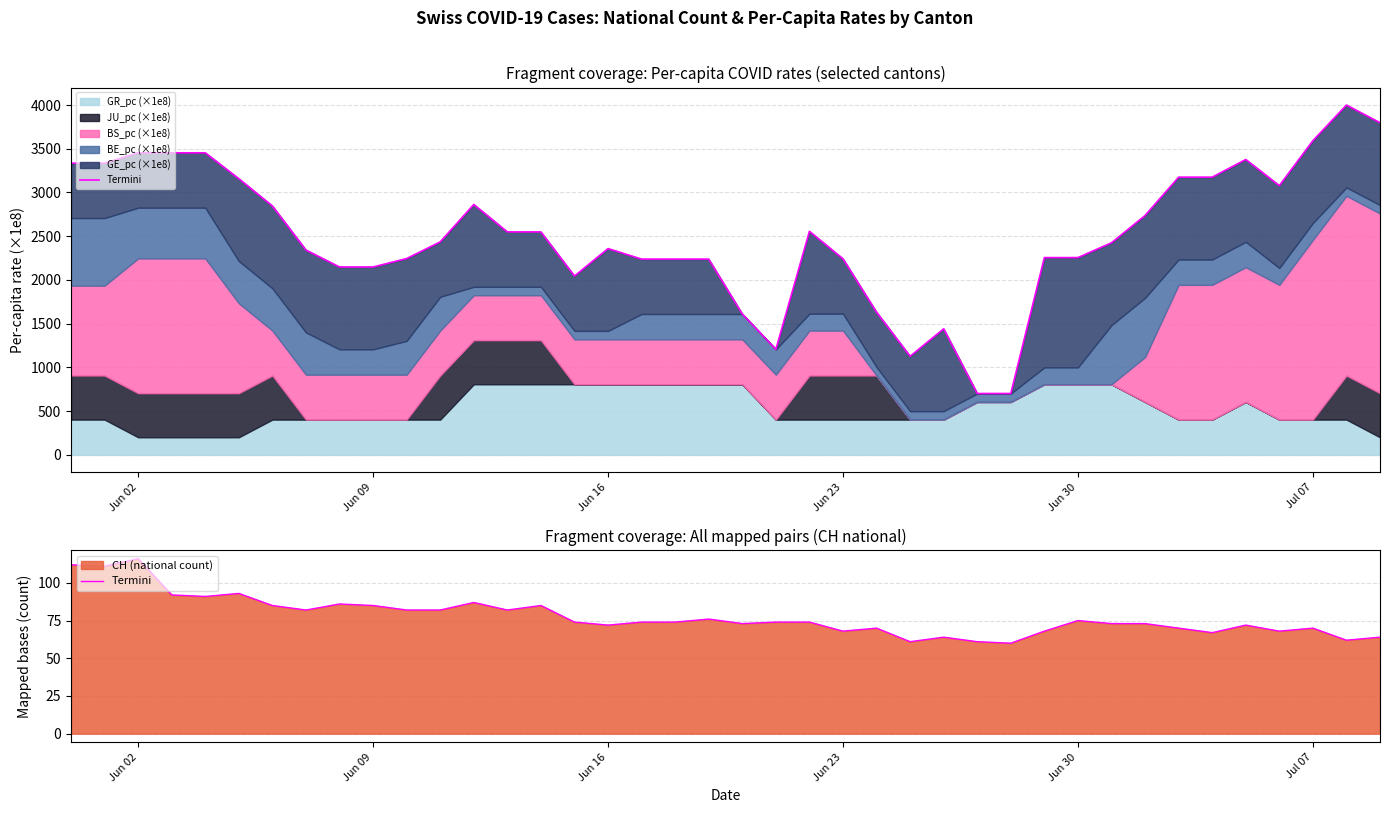

True or false: the data shows 85 at Jun 09.

True